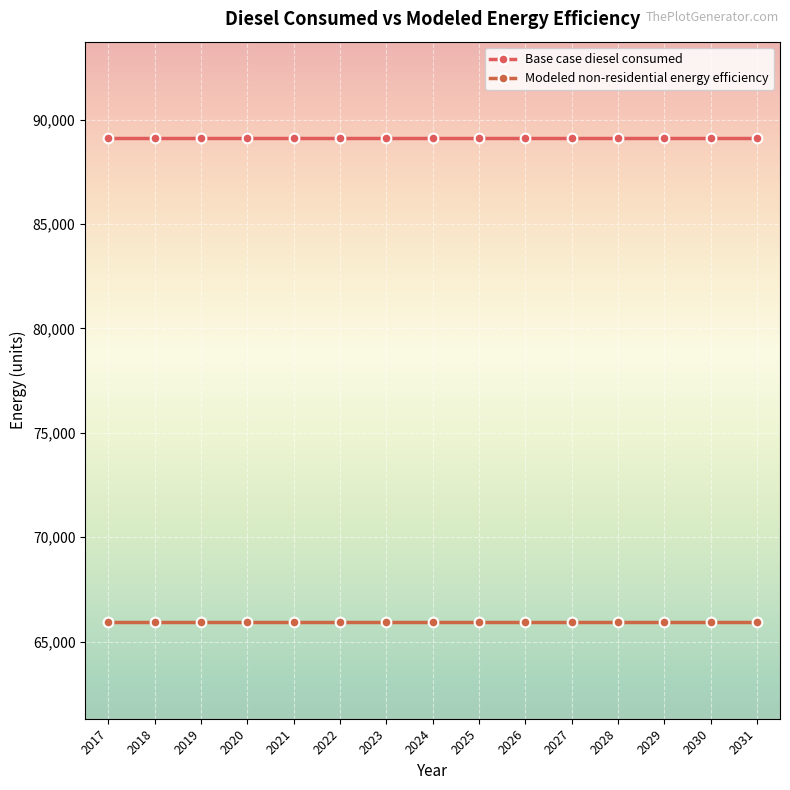

How many distinct data groups are displayed?

2